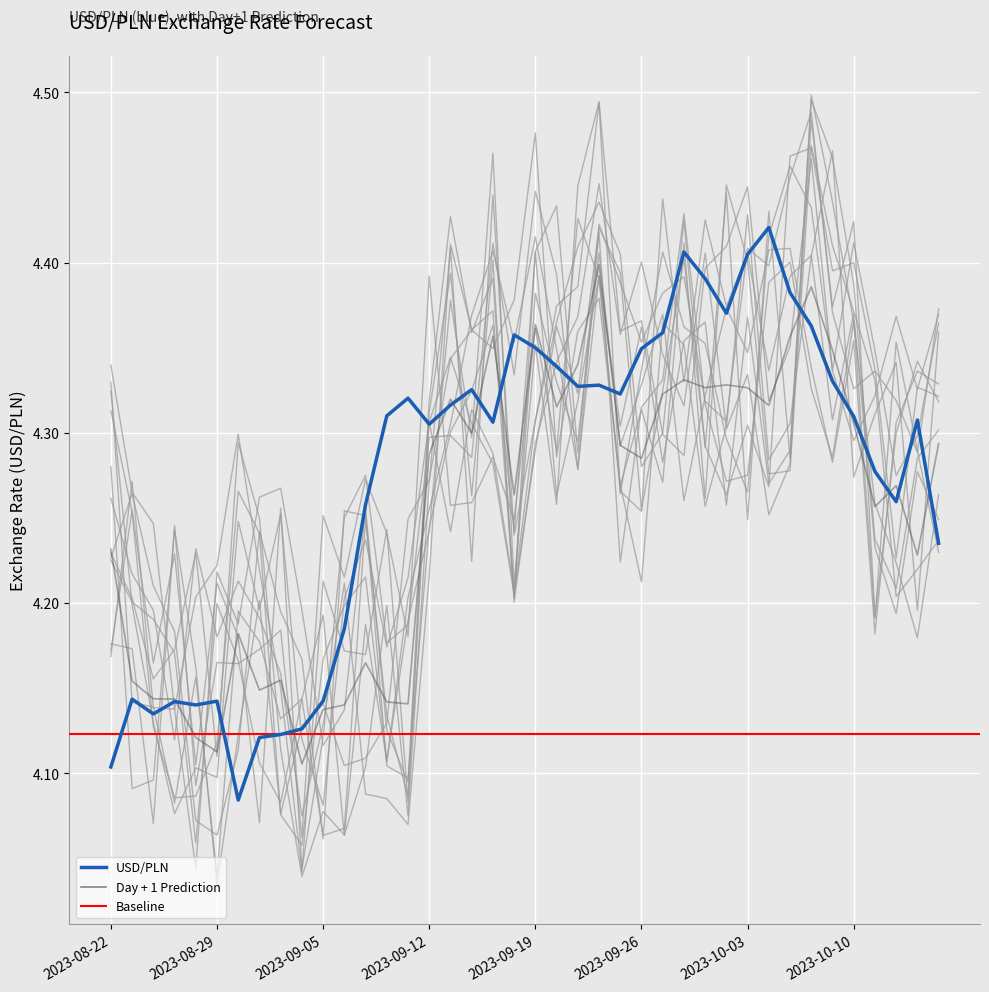

What is the total value across all series at 2023-08-29?

8.3